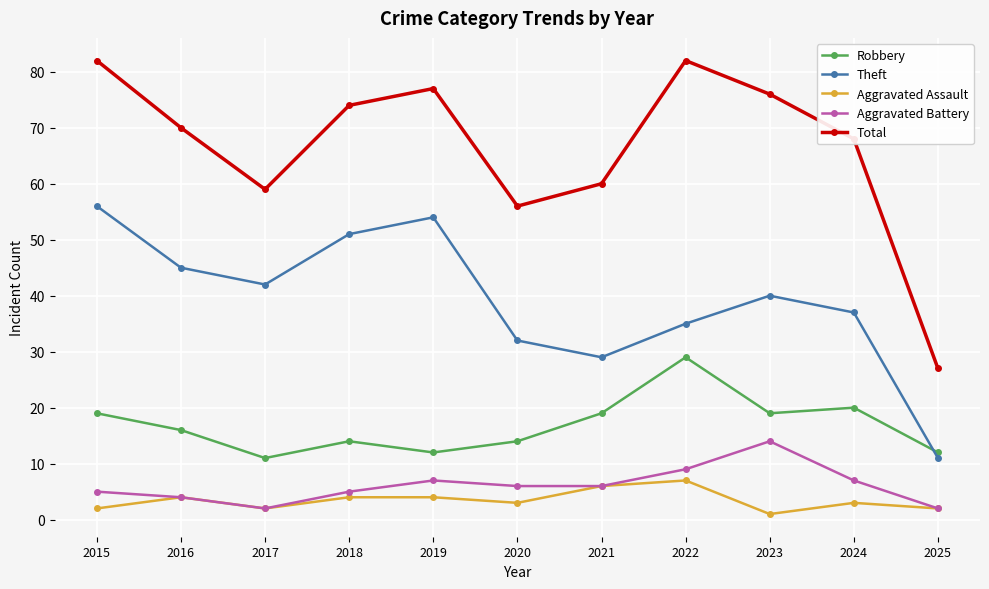

What is the value of the Total point at the 9th from the left?

76